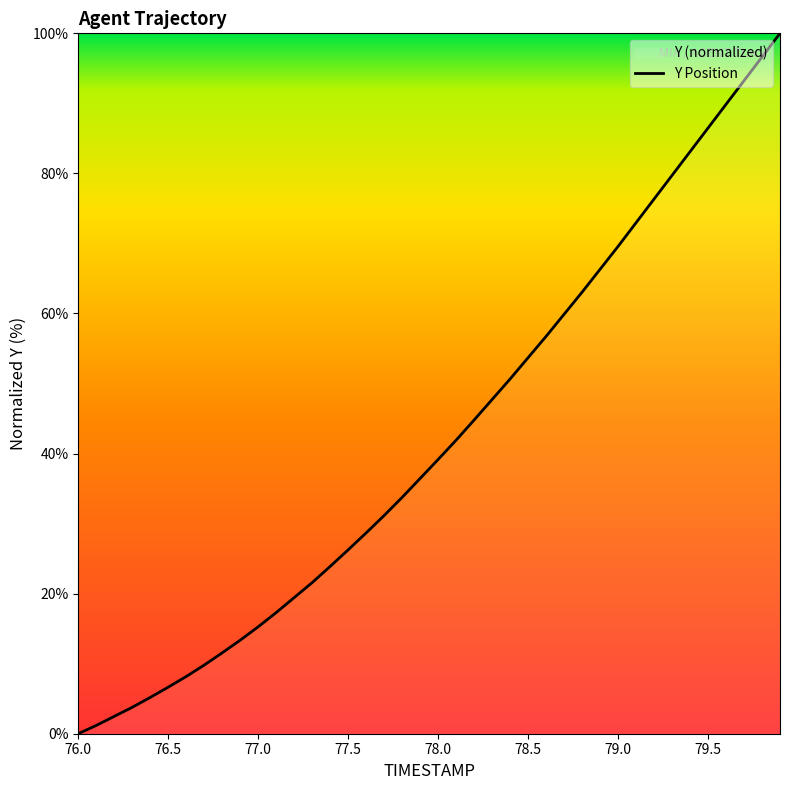

What is the difference between the second highest and minimum values?

96.6